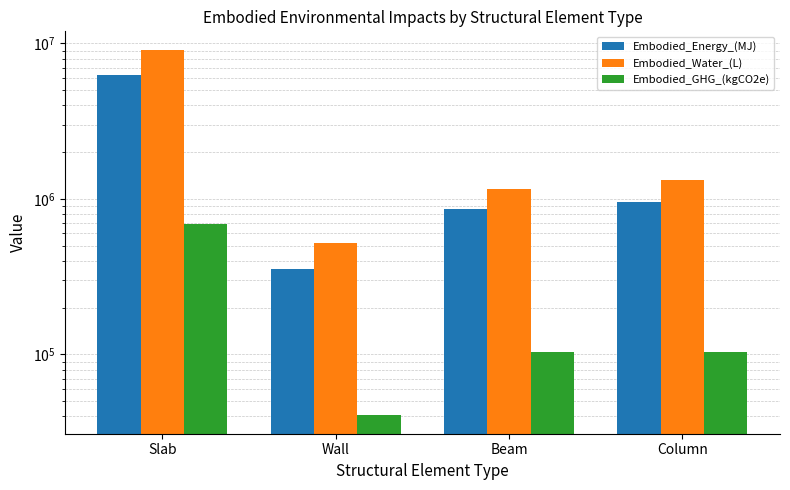

At which label does Embodied_Energy_(MJ) first exceed 958639?

Slab